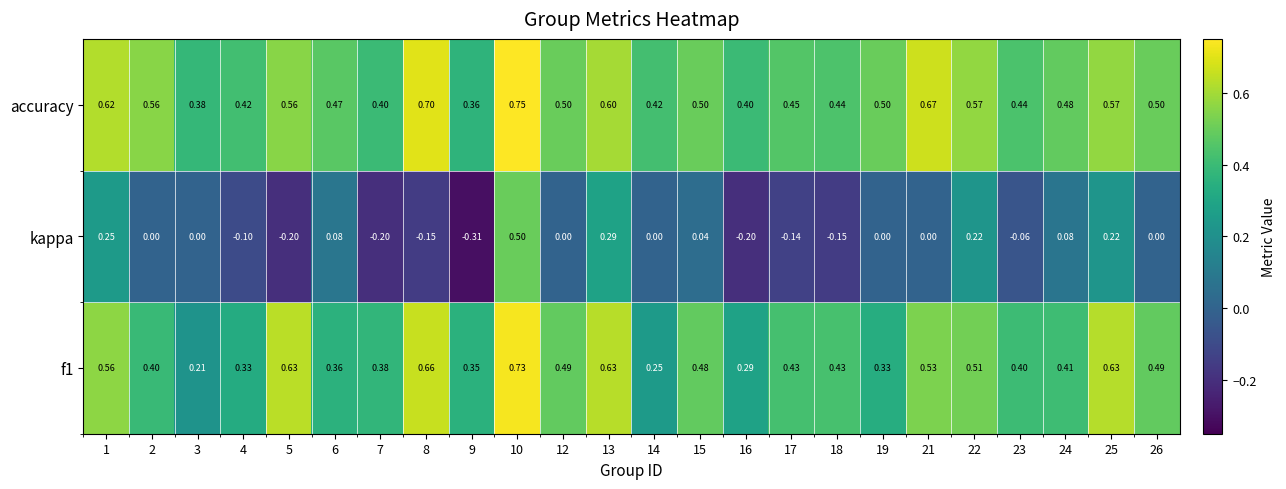

List the series in order of their peak value, lowest first.

kappa, f1, accuracy